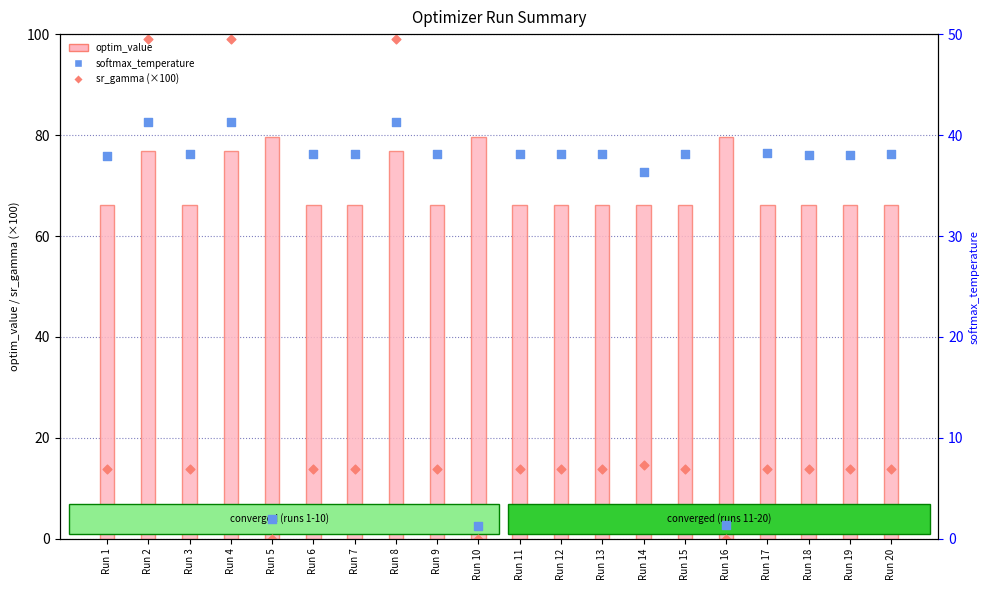

What is the total value across all series at Run 17?

118.2